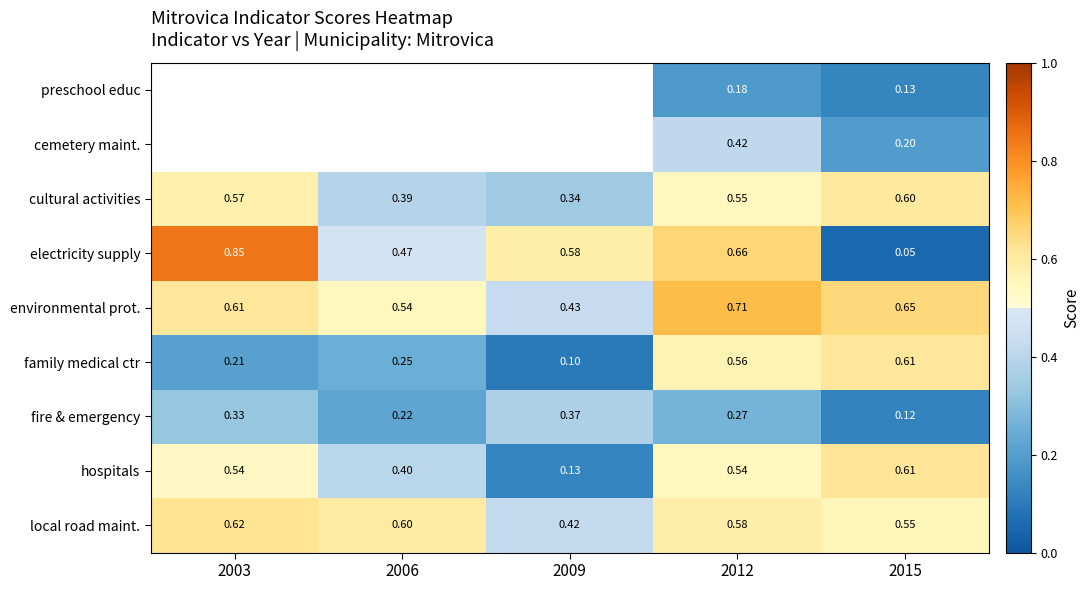

Is the value of environmental prot. at 2009 greater than the value of hospitals at 2003?

No